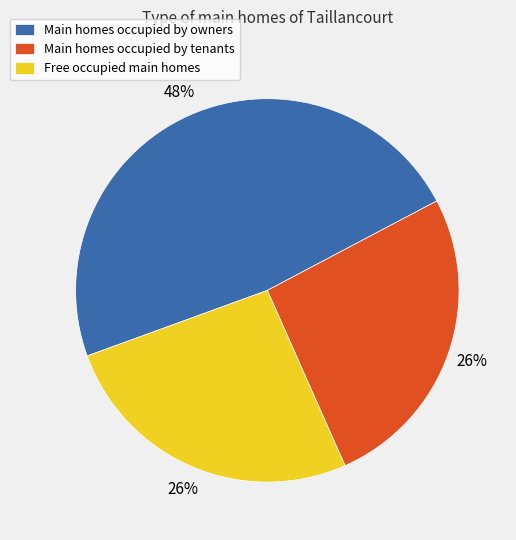

To the nearest percent, what is the average slice percentage?

33%